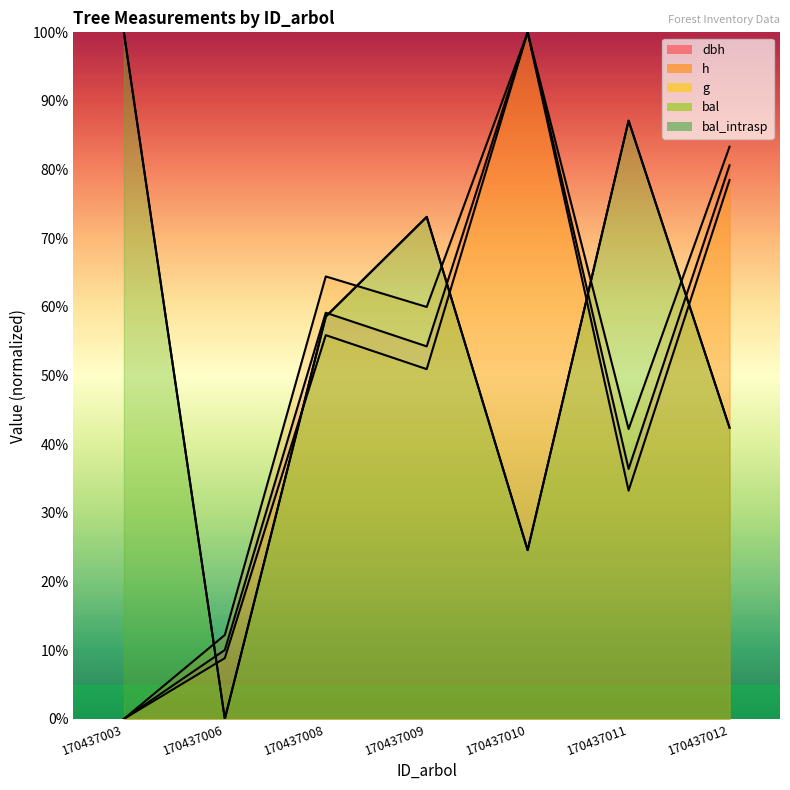

Where is the first local minimum for bal_intrasp?

170437006